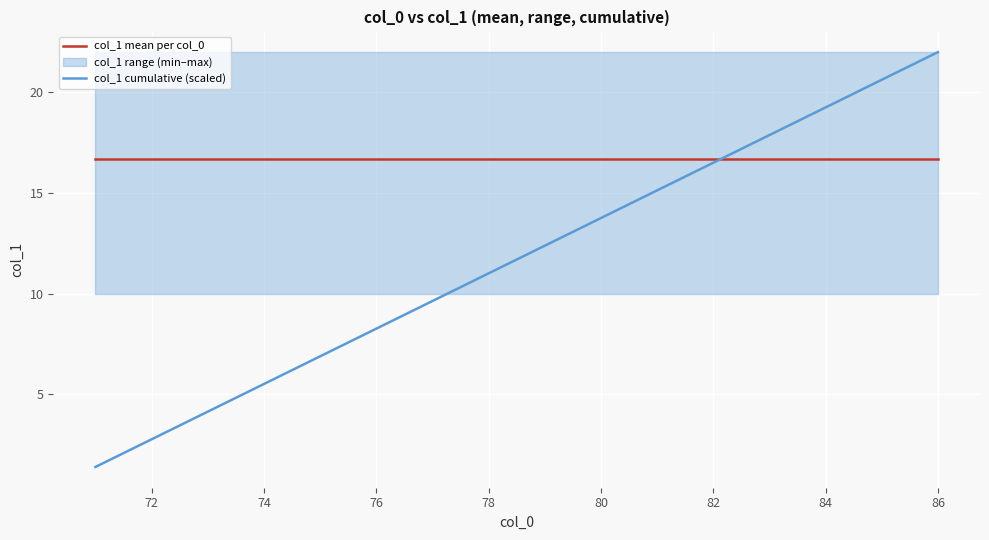

What is the maximum value for col_1 cumulative (scaled)?

22.0